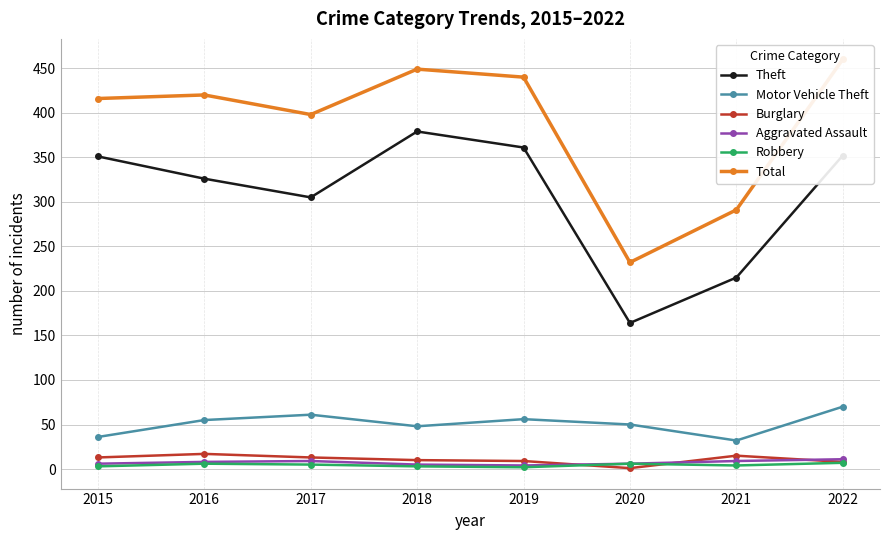

What is the value of the Motor Vehicle Theft point at the 5th from the left?

56